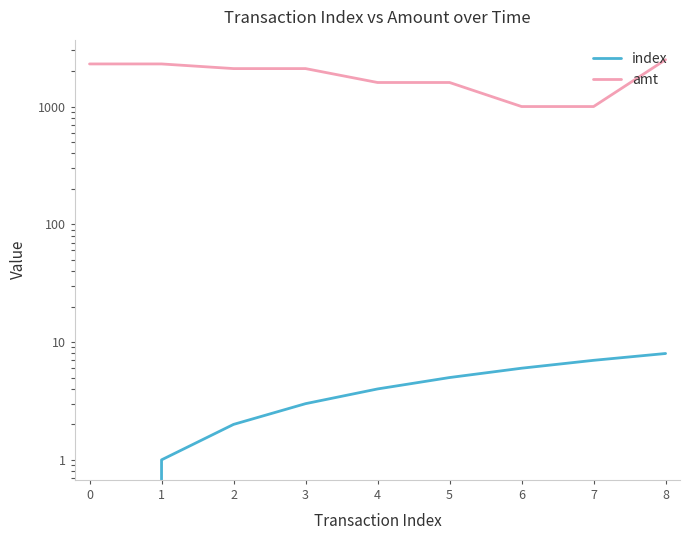

True or false: index and amt intersect in this chart.

False